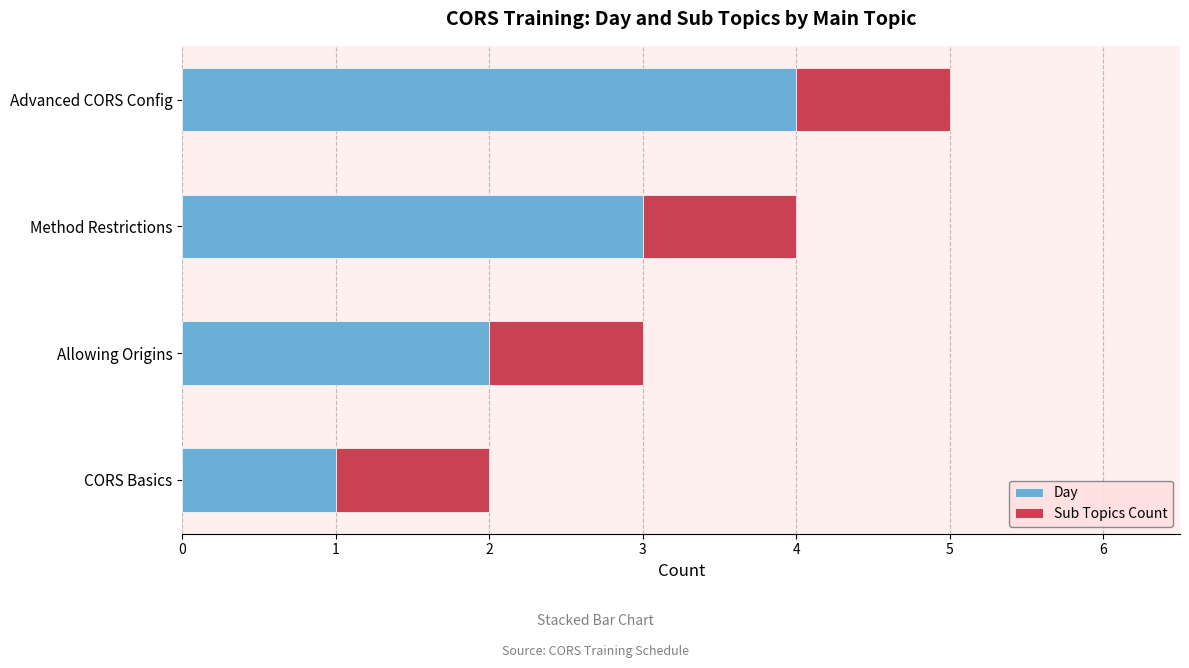

List the labels in order of Day value, smallest first.

CORS Basics, Allowing Origins, Method Restrictions, Advanced CORS Config